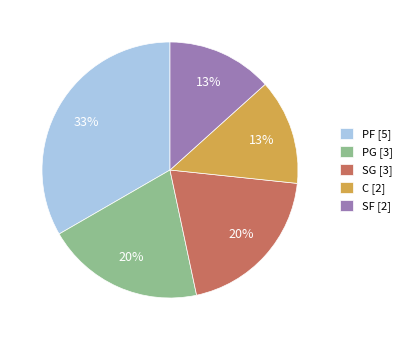

To the nearest percent, what is the average slice percentage?

20%